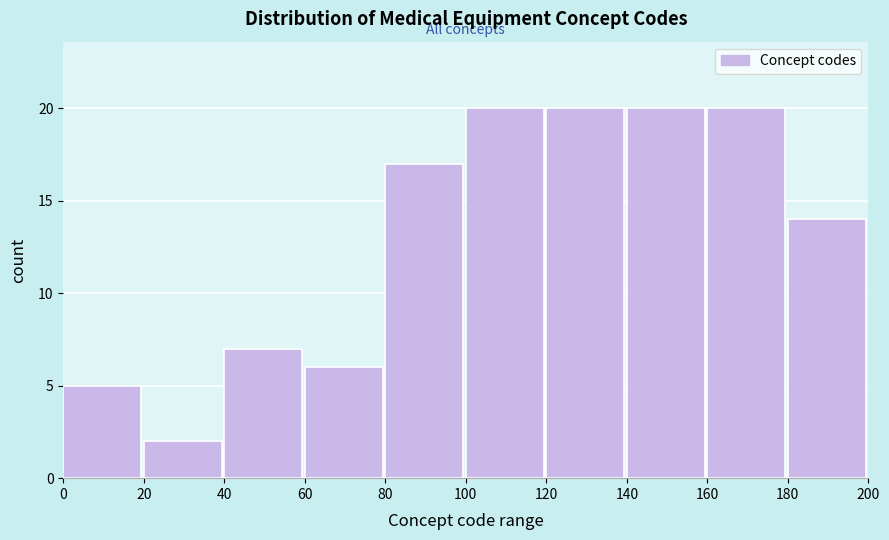

Reading left to right, list every bar in this chart as the range it spans on the x-axis followed by its height. The values are not printed on the chart, so give them approximately, as read against the axis.

0 to 20: 5
20 to 40: 2
40 to 60: 7
60 to 80: 6
80 to 100: 17
100 to 120: 20
120 to 140: 20
140 to 160: 20
160 to 180: 20
180 to 200: 14